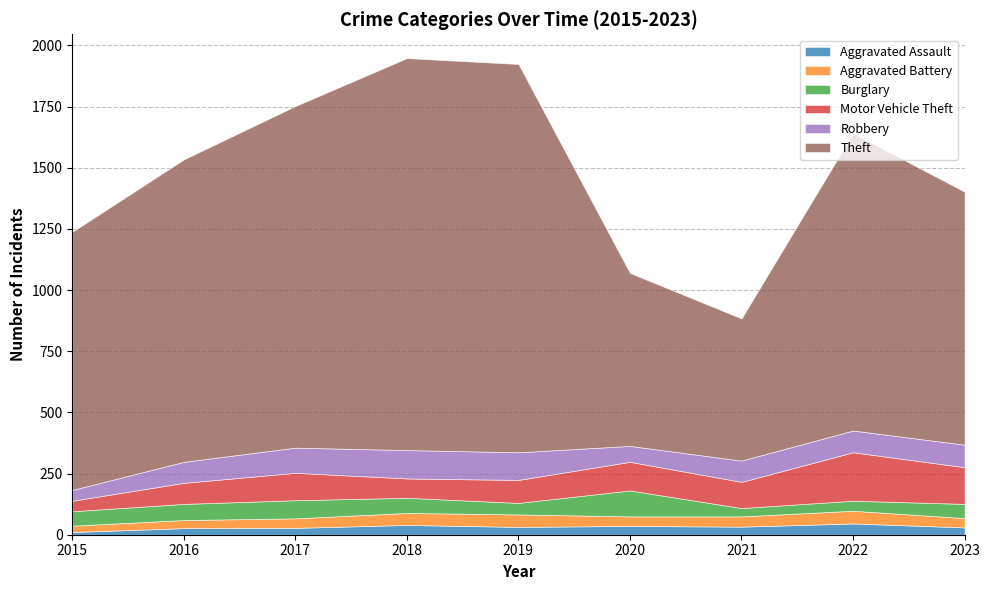

What is the difference between the second highest and second lowest values in the Aggravated Assault series?

13